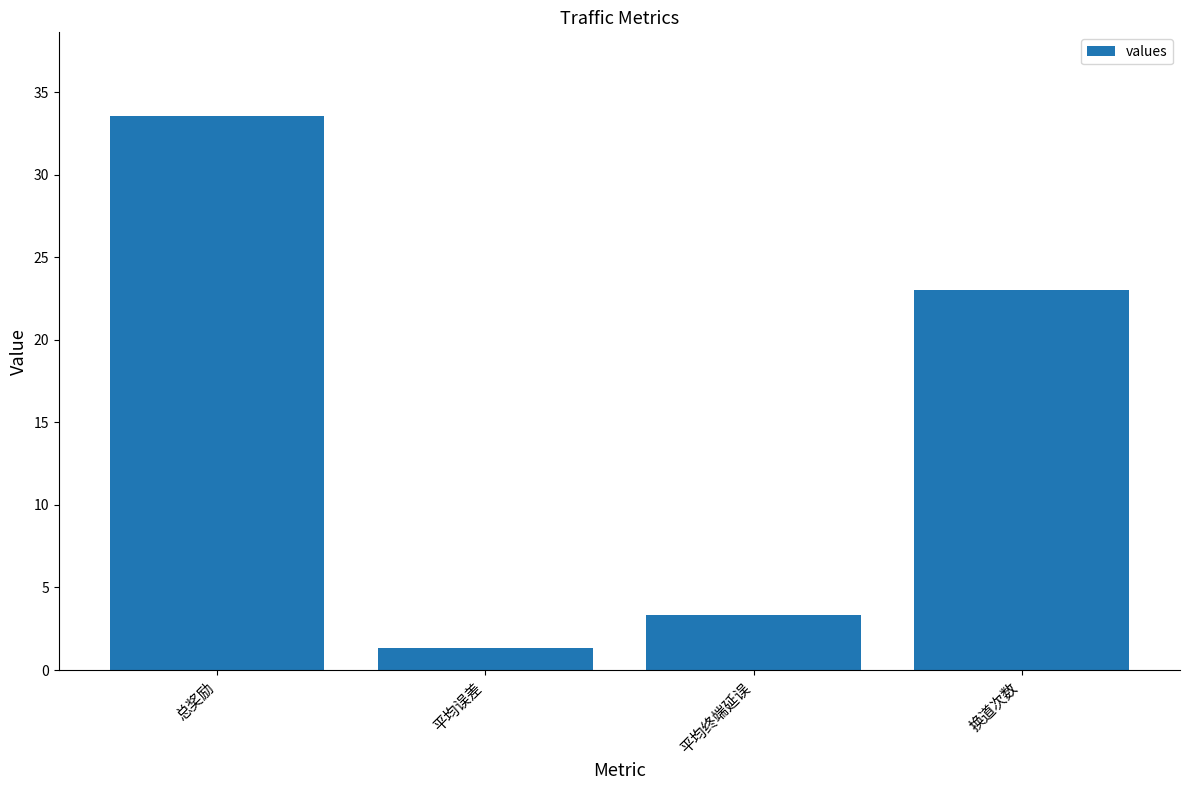

Are the bars horizontal?

No